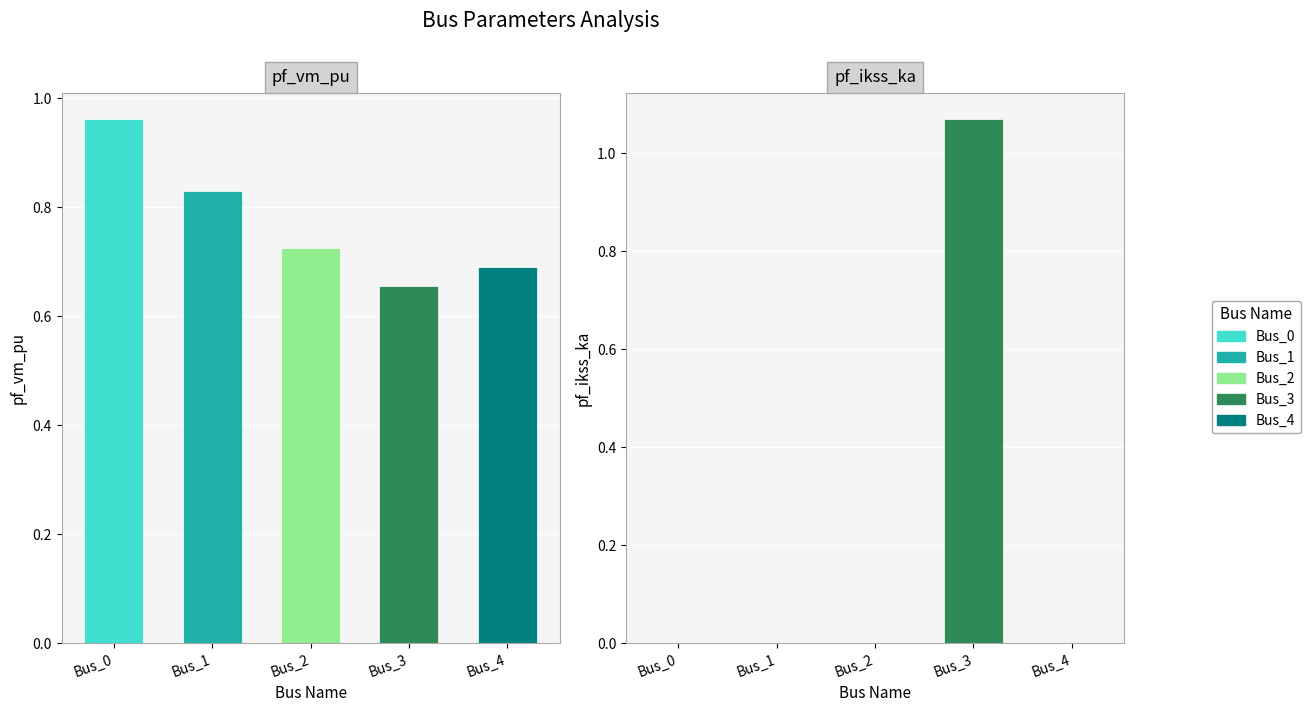

What is the difference between the highest and lowest values at Bus_0?

1.0